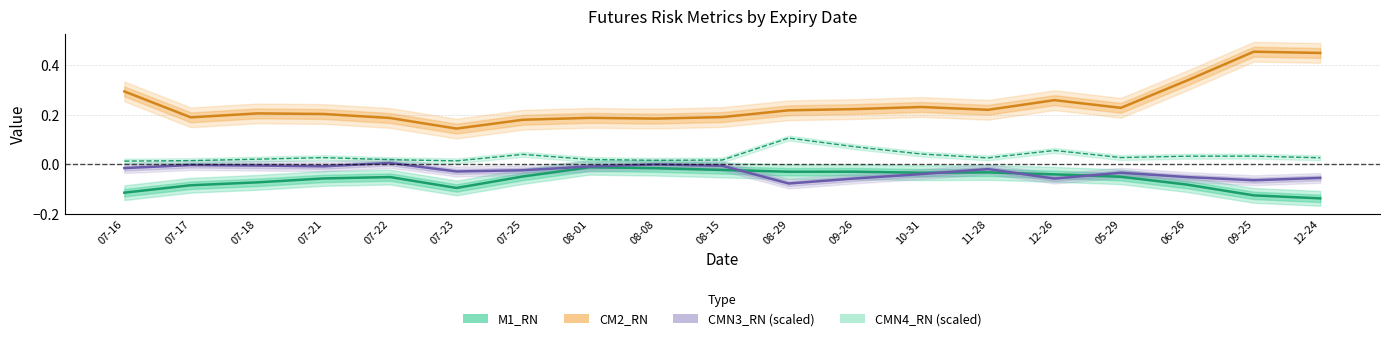

How many interior local valleys does the CM2_RN series have?

5